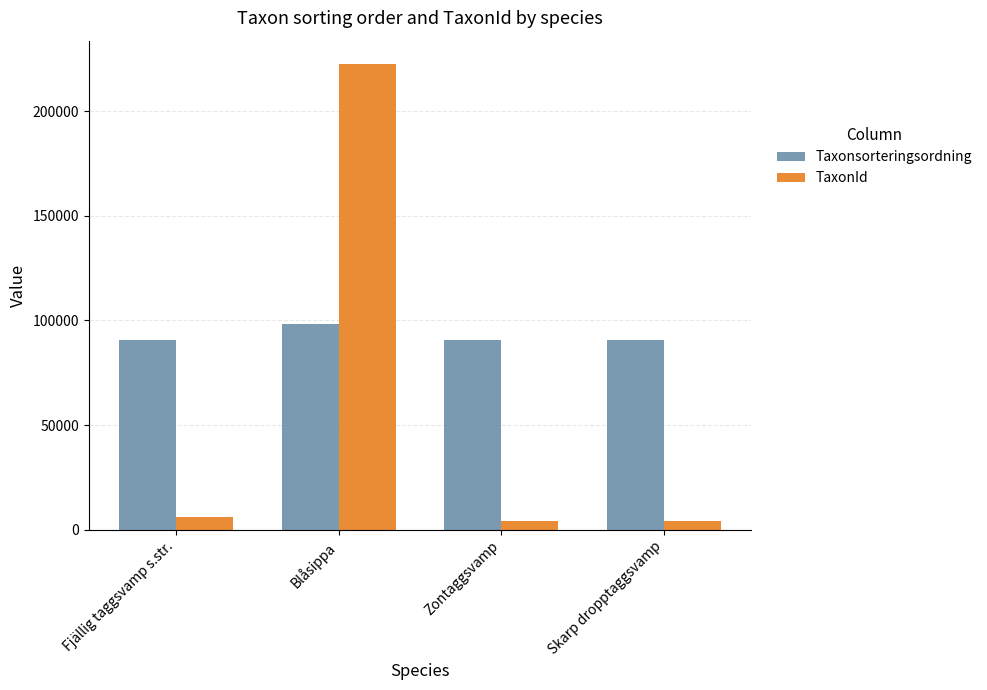

Rank the series by their maximum value, from lowest to highest.

Taxonsorteringsordning, TaxonId